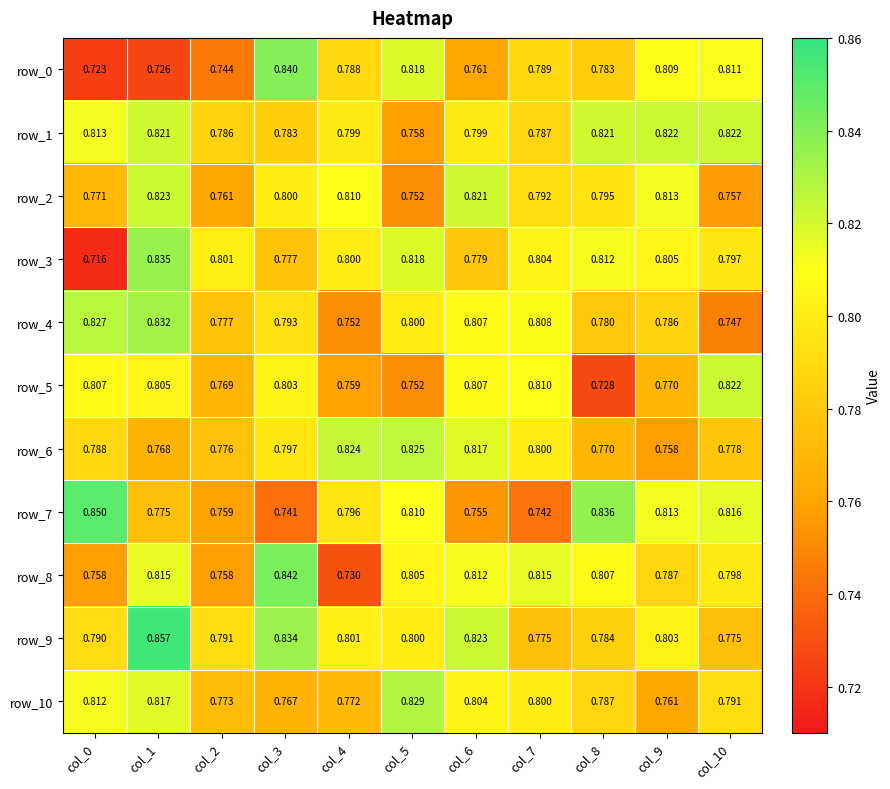

Between col_3 and col_9, which series saw the biggest shift?

row_7